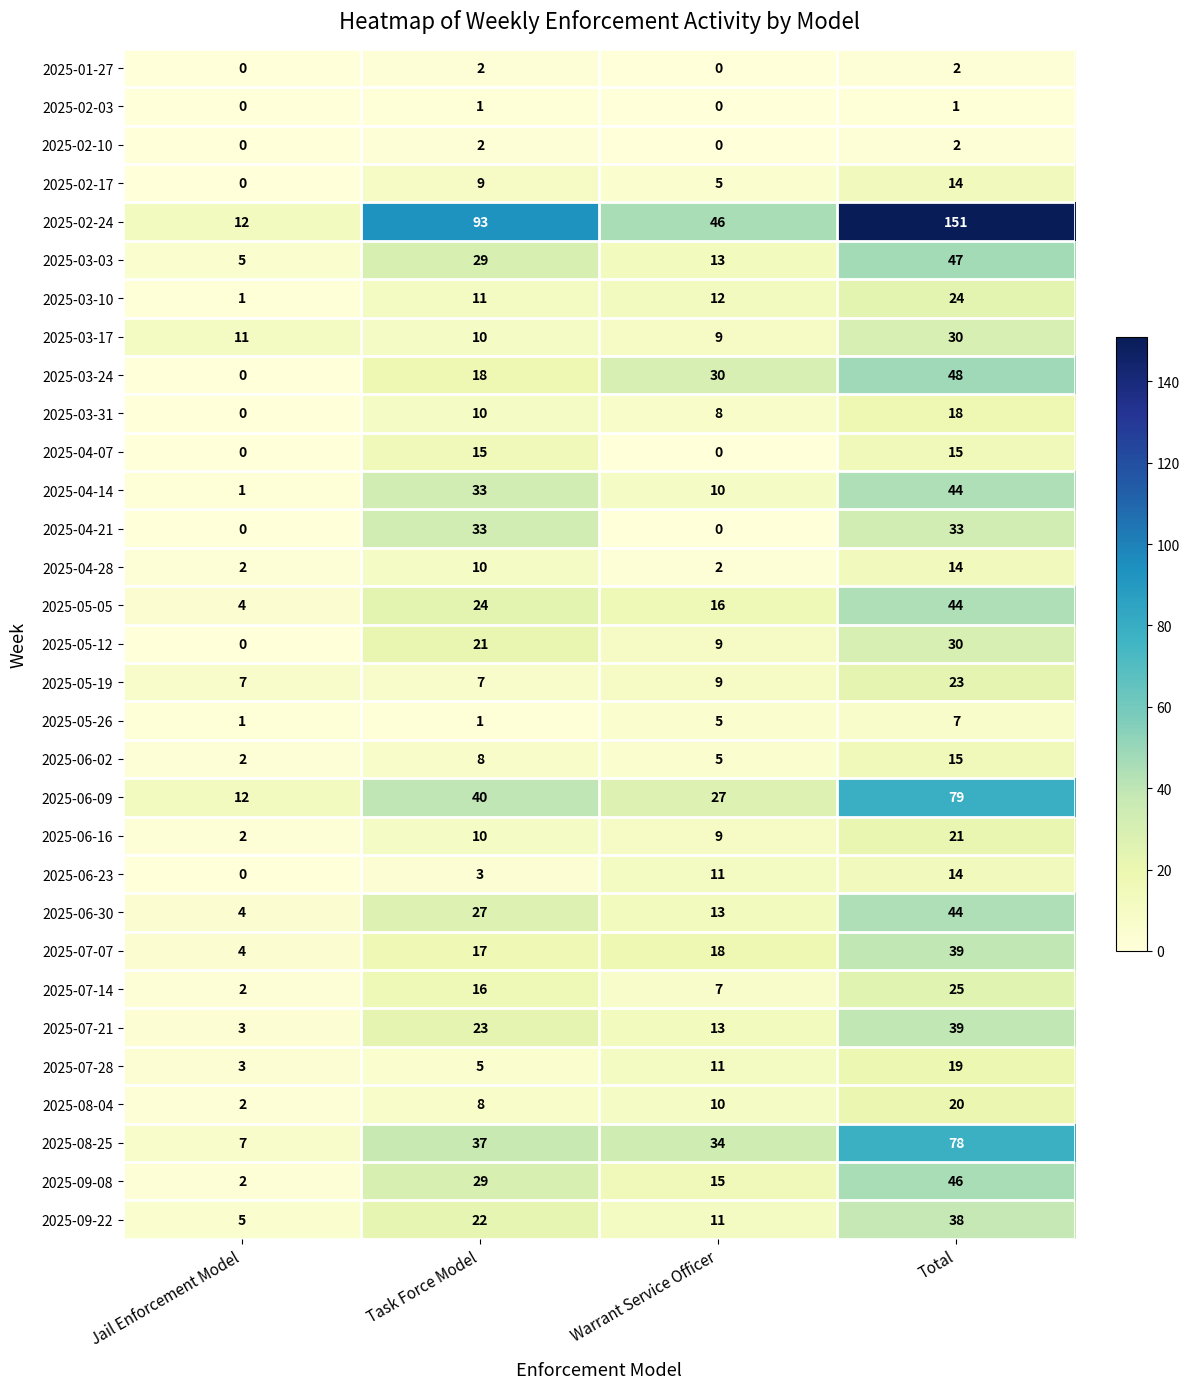

Which series has the largest total across all categories?

2025-02-24